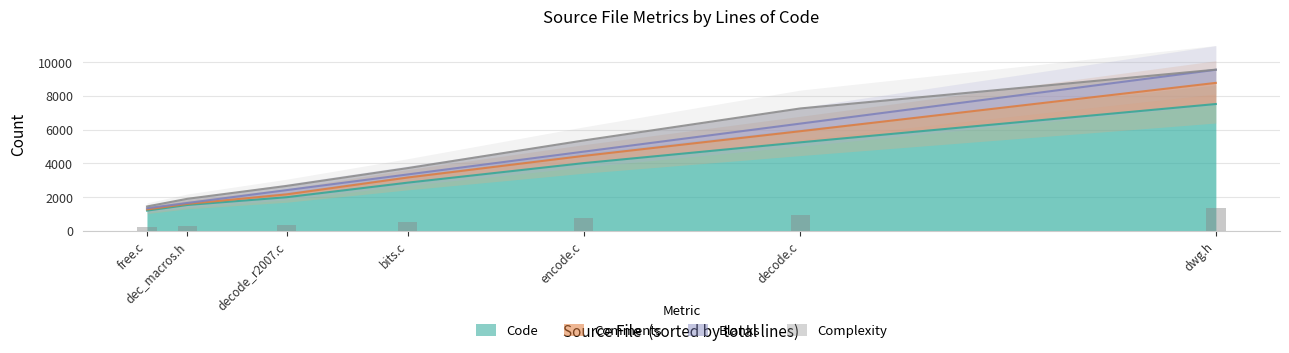

What is the maximum value for Code?

7514